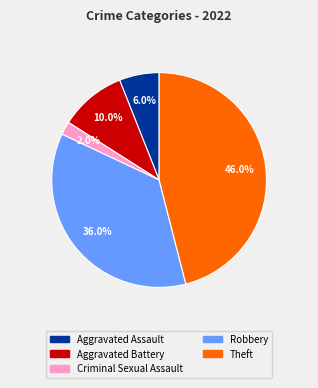

What percentage is NOT represented by Criminal Sexual Assault?

98.0%